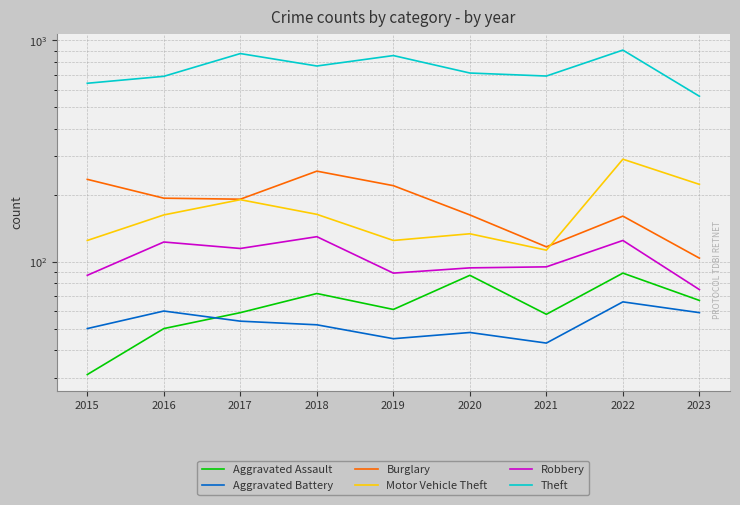

Reading left to right, extract all data points from this chart.

Aggravated Assault: 2015=31	2016=50	2017=59	2018=72	2019=61	2020=87	2021=58	2022=89	2023=67
Aggravated Battery: 2015=50	2016=60	2017=54	2018=52	2019=45	2020=48	2021=43	2022=66	2023=59
Burglary: 2015=236	2016=194	2017=192	2018=257	2019=221	2020=163	2021=117	2022=161	2023=104
Motor Vehicle Theft: 2015=125	2016=163	2017=191	2018=164	2019=125	2020=134	2021=113	2022=291	2023=224
Robbery: 2015=87	2016=123	2017=115	2018=130	2019=89	2020=94	2021=95	2022=125	2023=75
Theft: 2015=641	2016=689	2017=873	2018=767	2019=855	2020=713	2021=691	2022=905	2023=560